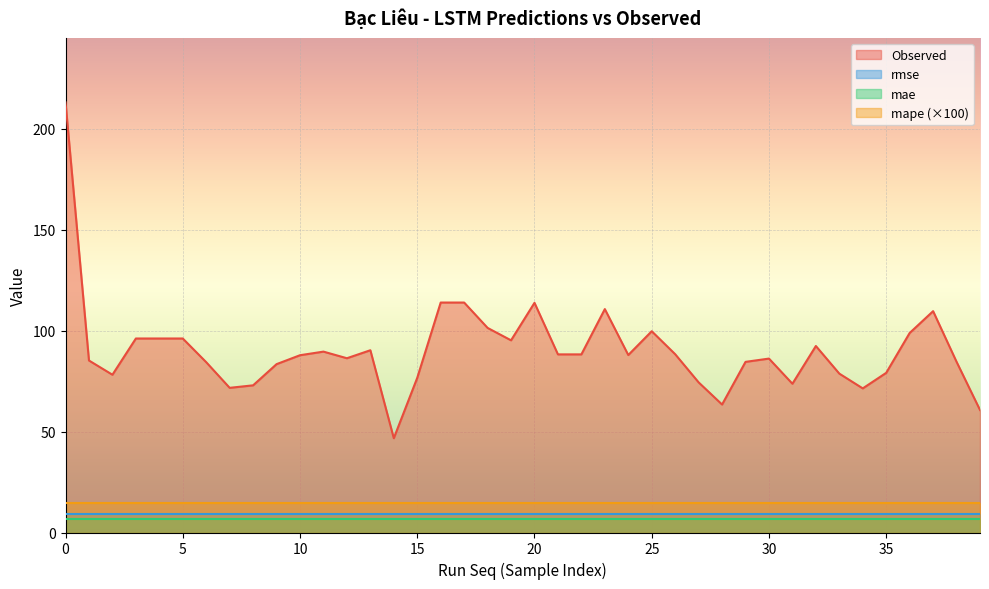

True or false: mae has more than 0 points higher than both neighbors.

False